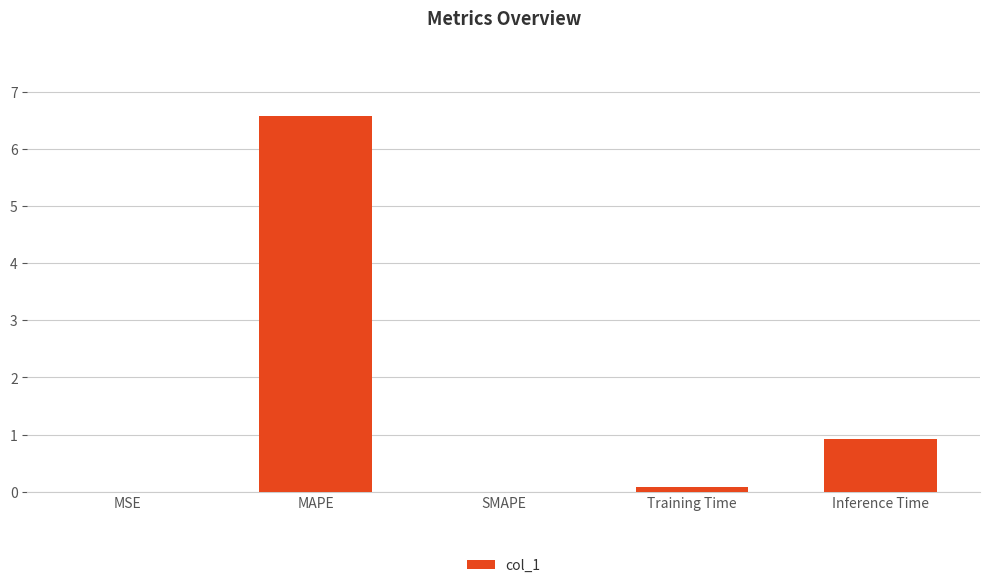

What is the change in value from Training Time to Inference Time?

+0.9